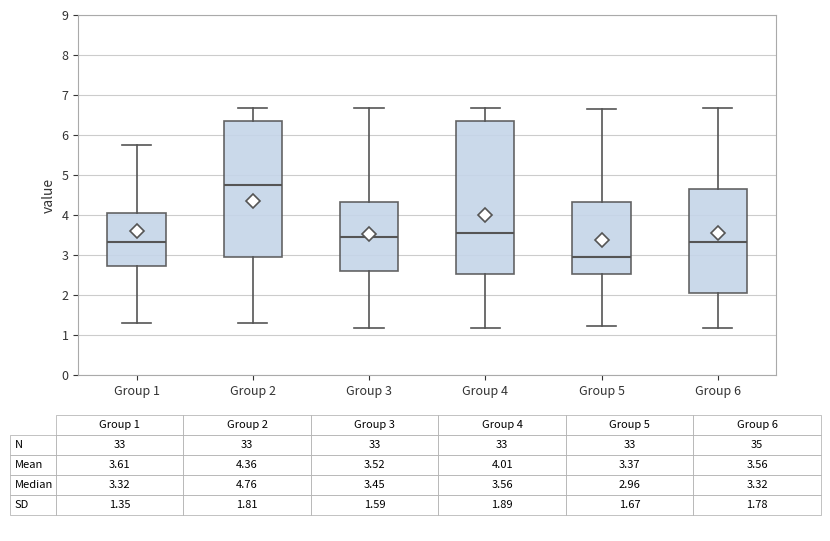

Which box is the tallest, from its lower edge to its upper edge?

Group 4